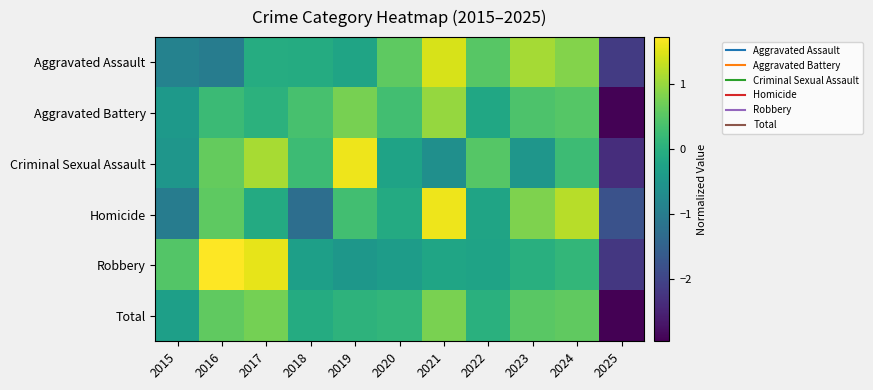

At which category is the sum across all series the highest?

2021